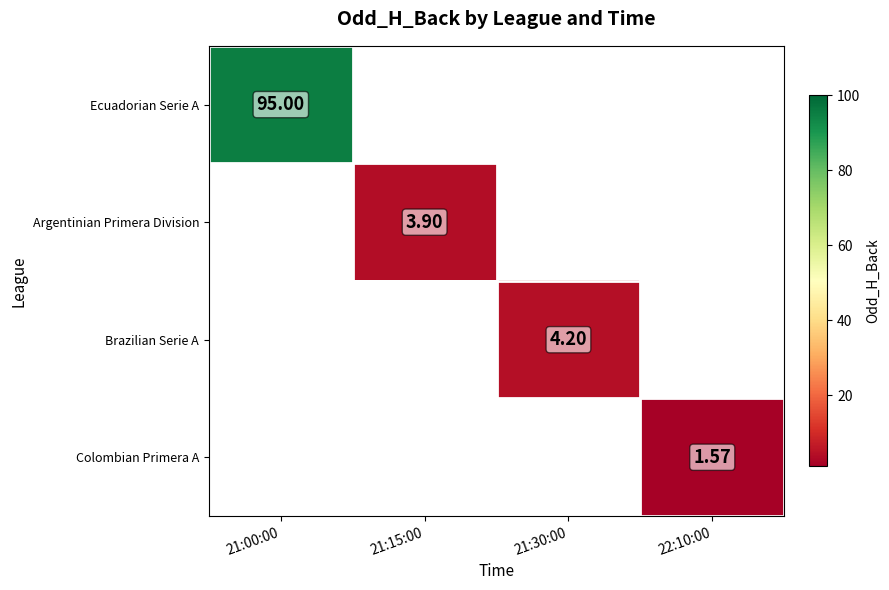

What is the approximate value of Ecuadorian Serie A at 21:00:00?

95.0